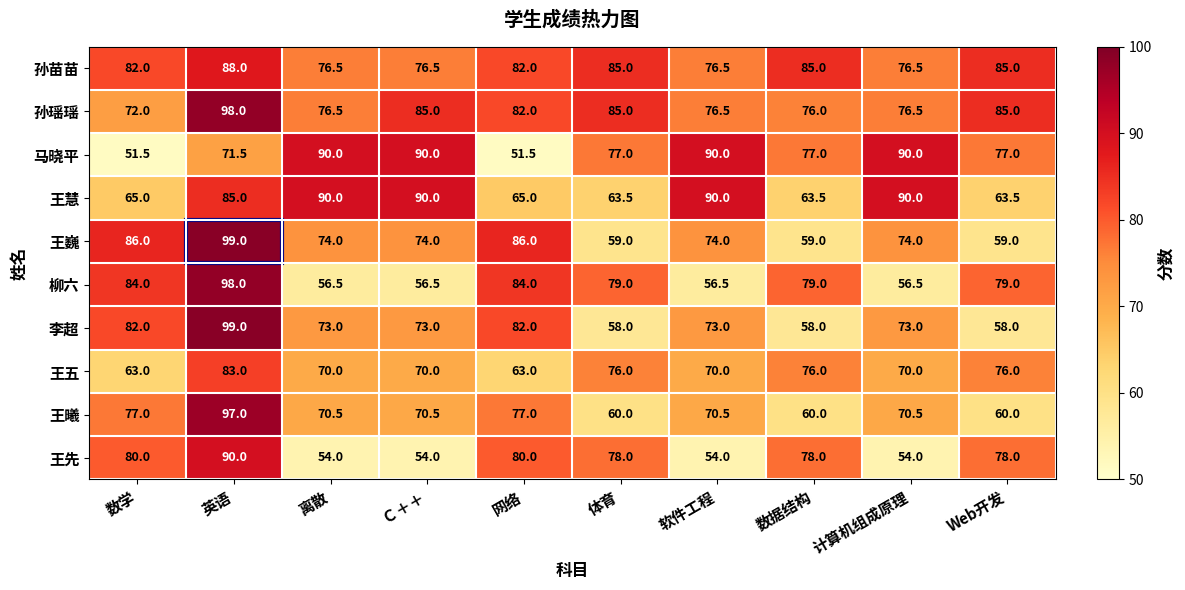

How many values in the 王慧 series are below 85?

5